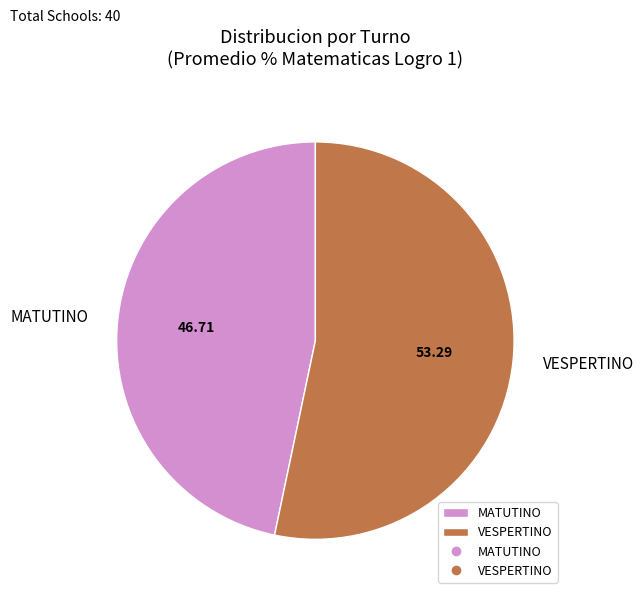

Which slice represents more than half of the pie?

VESPERTINO